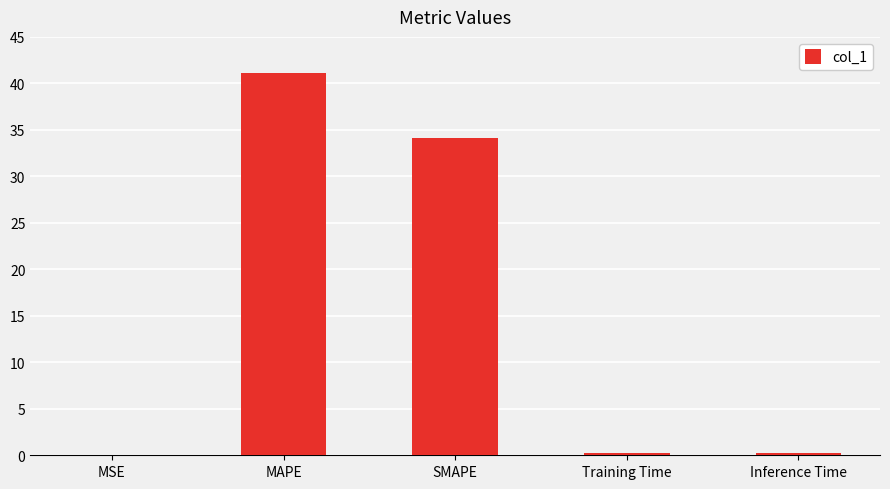

Between MSE and MAPE, which is larger?

MAPE